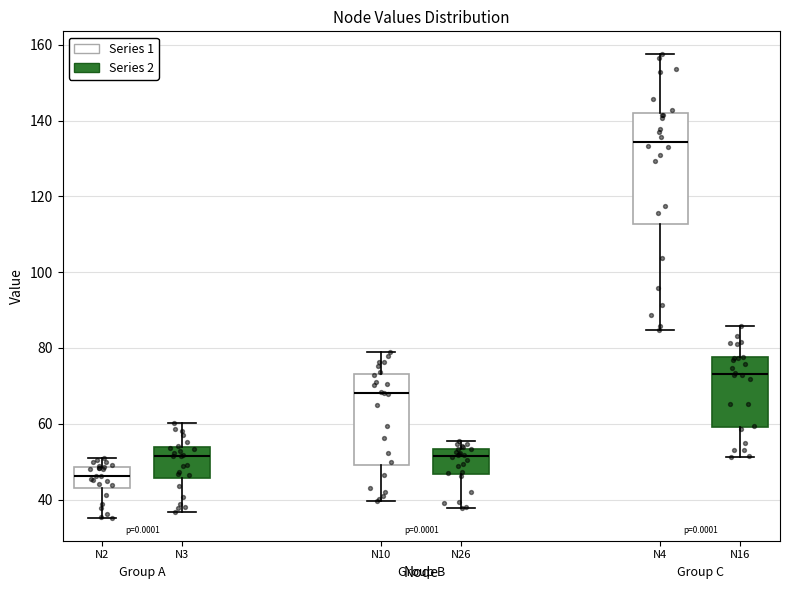

Where is the upper edge of the box for N4 on the y-axis? The values are not printed on the chart, so give them approximately, as read against the axis.

142